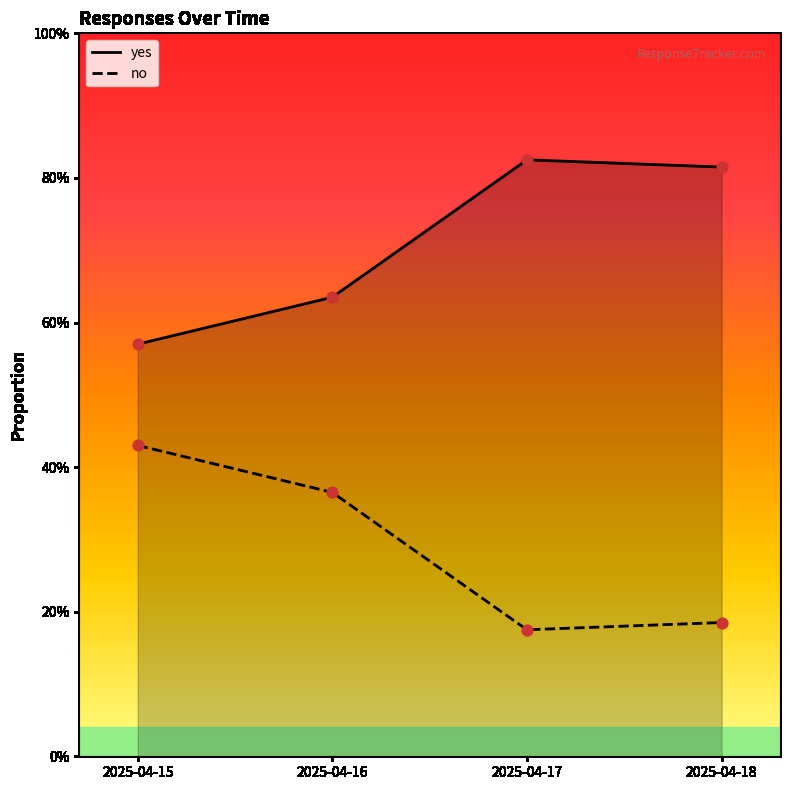

What is the total value across all series at 2025-04-18?

1.0